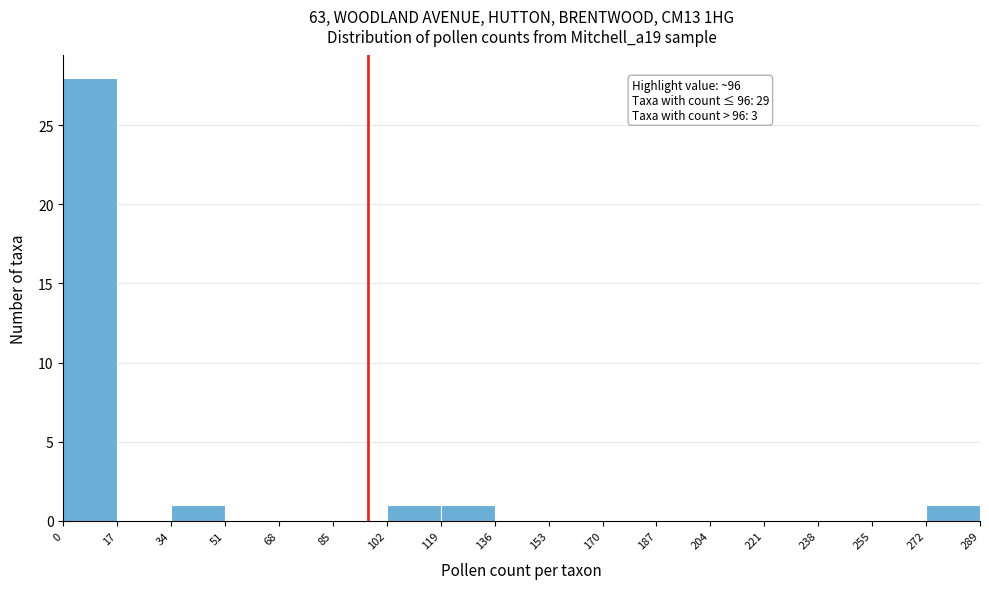

Over which range of the x-axis is the bar tallest?

0 to 17